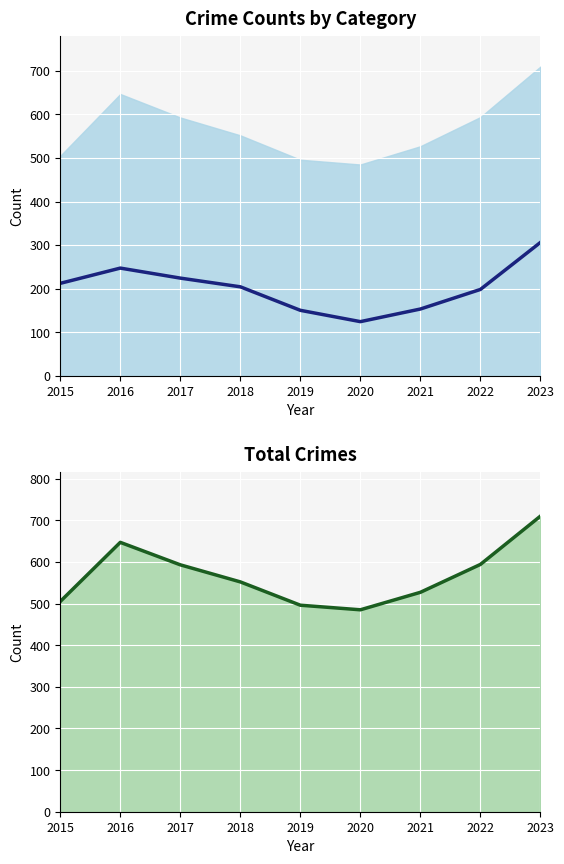

In Total crimes, how many points are higher than both neighbors (excluding endpoints)?

1